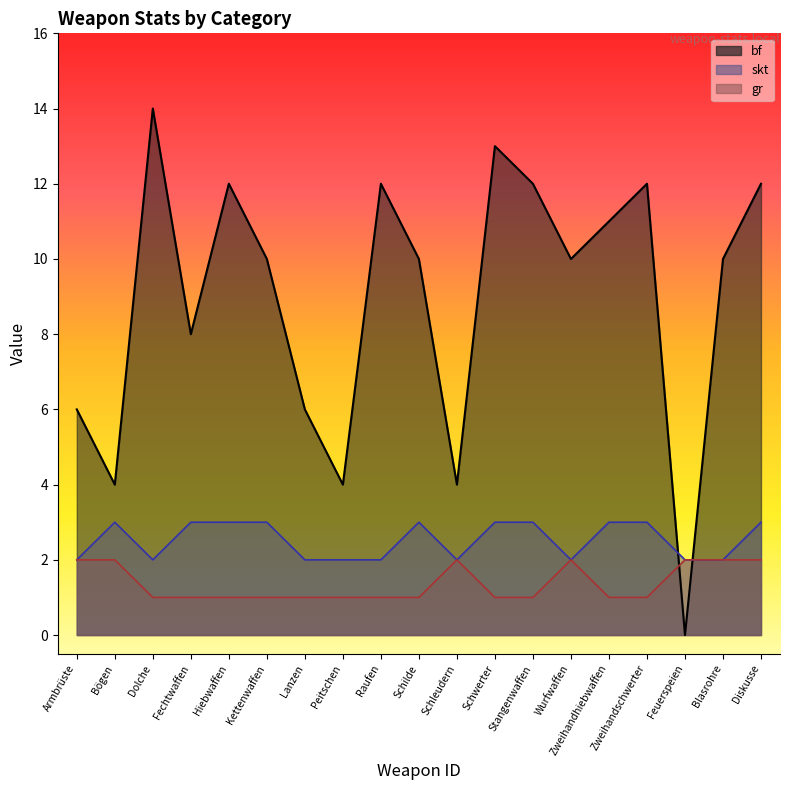

At how many categories does at least one series exceed 8?

12